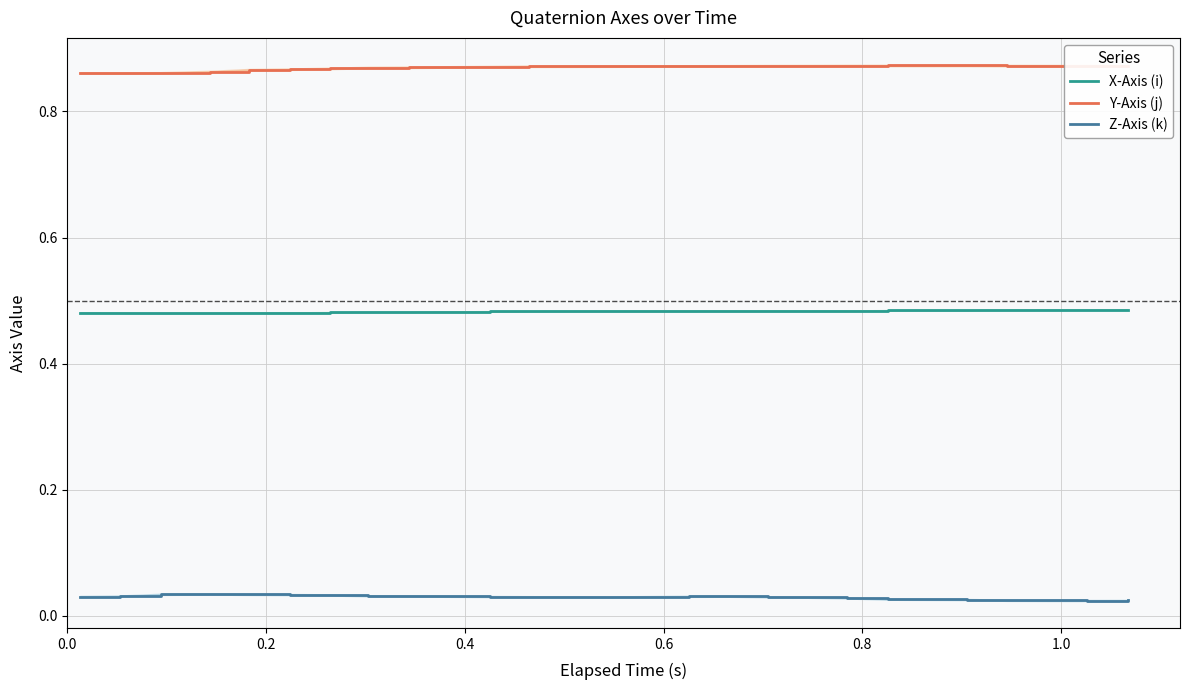

What is the sum of all Y-Axis (j) values?

23.5